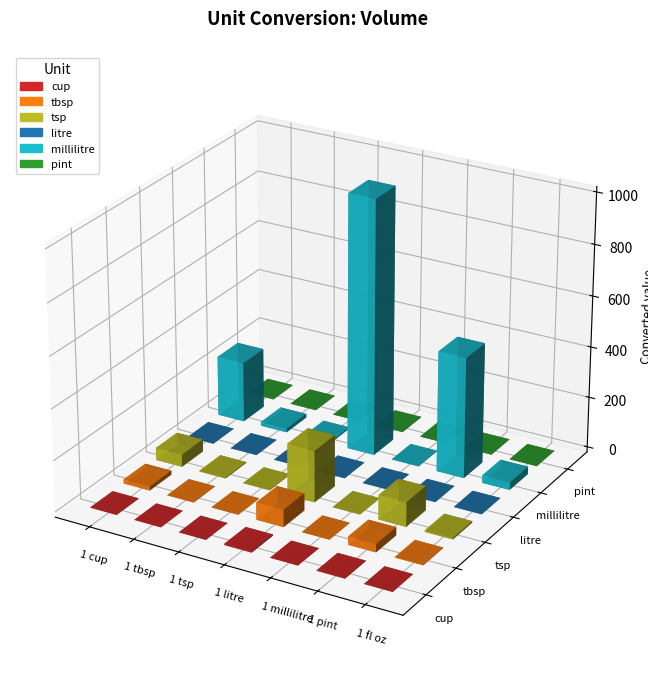

How many series are shown in this chart?

6